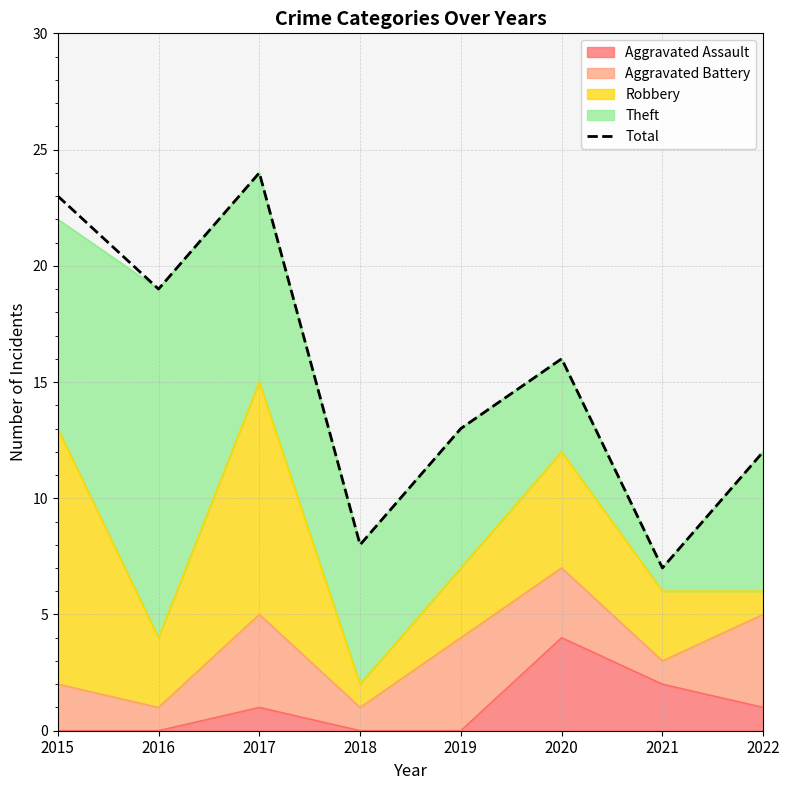

List the labels in order of value, smallest first.

2021, 2018, 2022, 2019, 2020, 2016, 2015, 2017